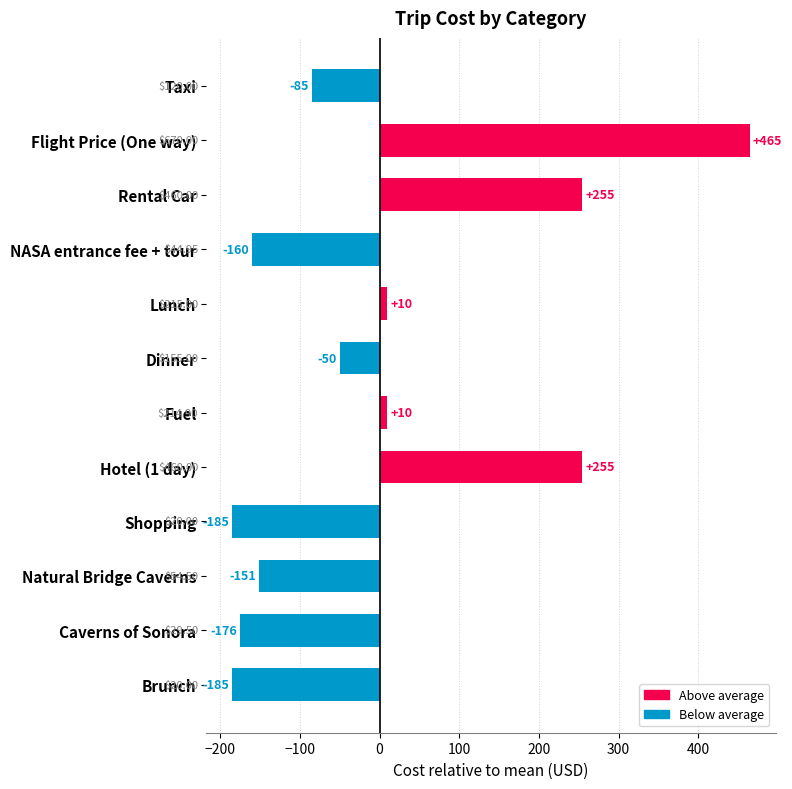

Are the bars horizontal?

Yes